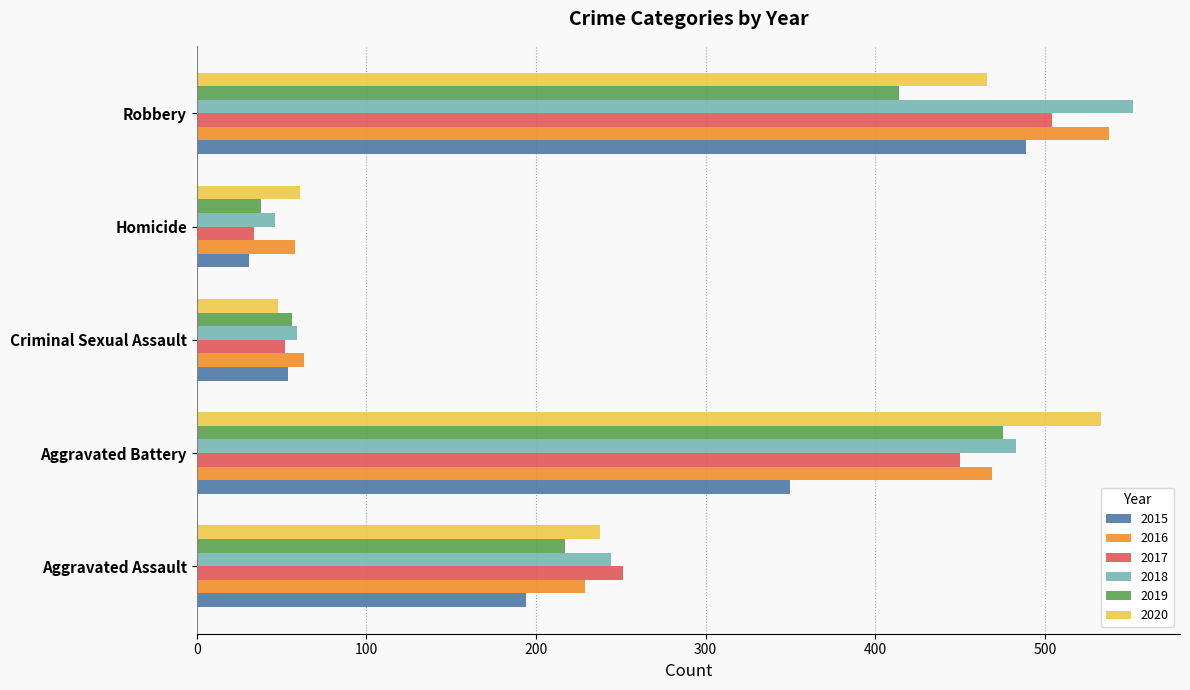

How many values in the 2015 series are below 194?

2